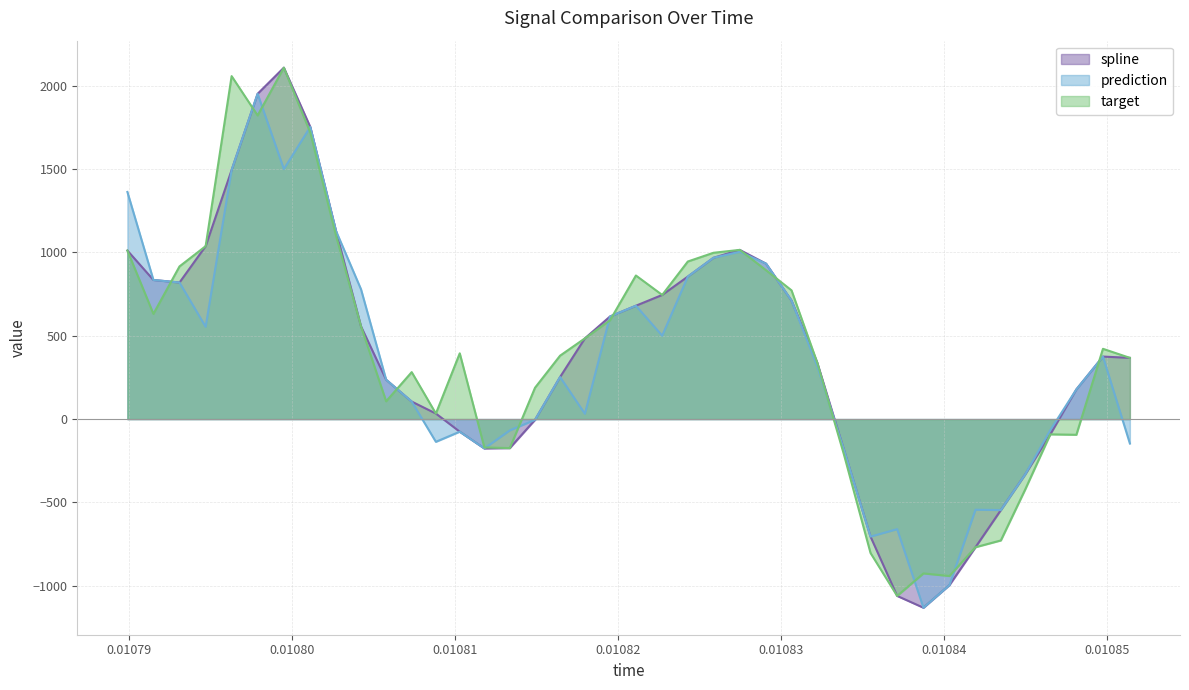

What is the minimum value shown in the chart?

-1131.4